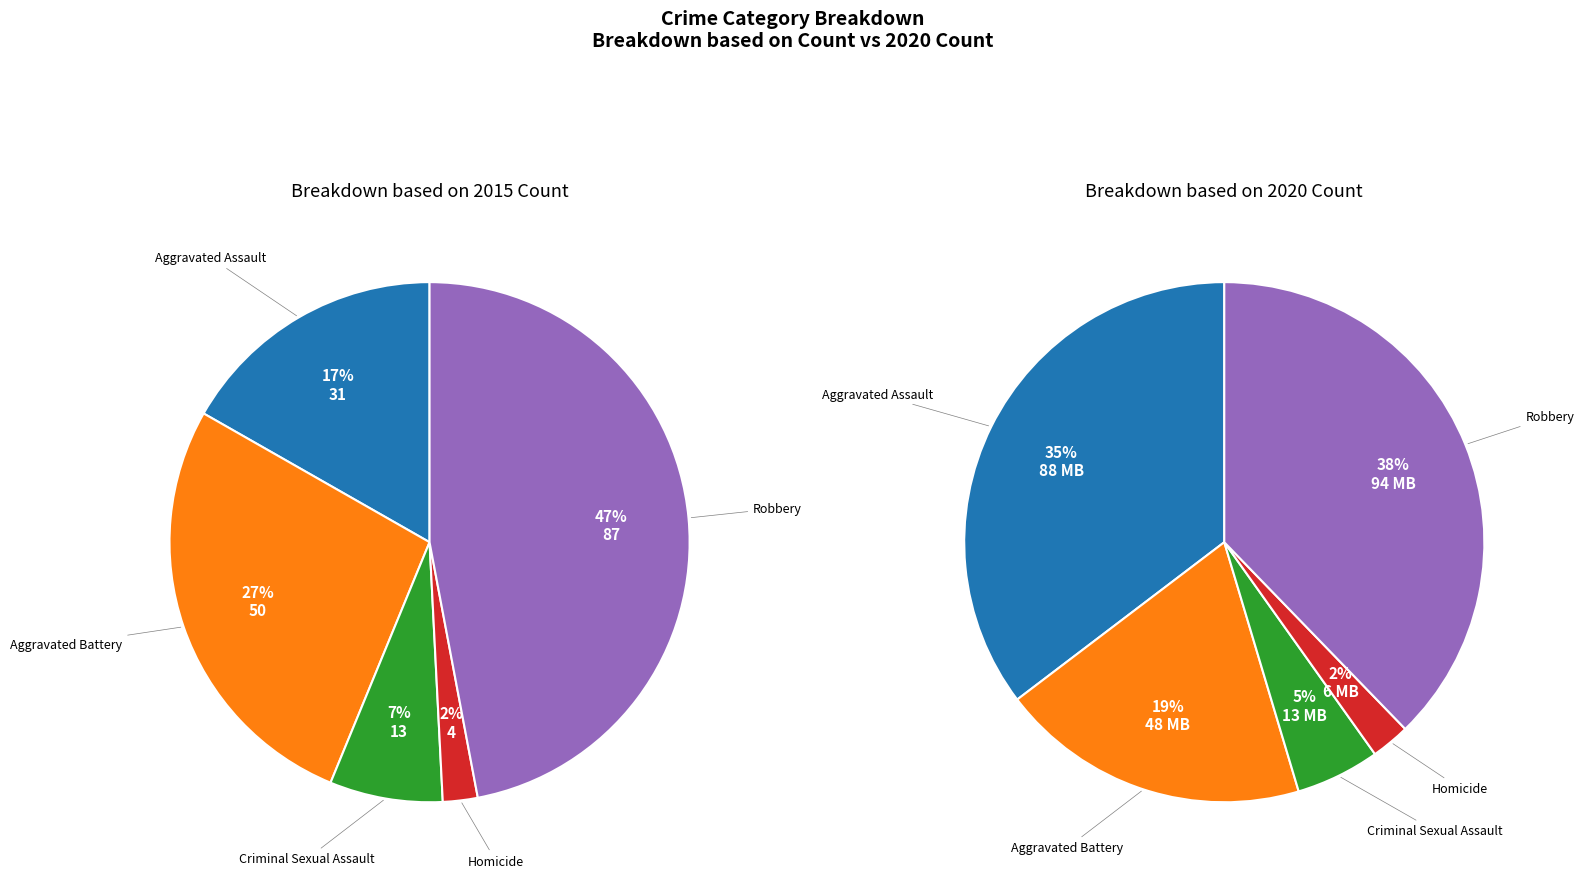

Which category has the smallest portion of the pie?

Homicide